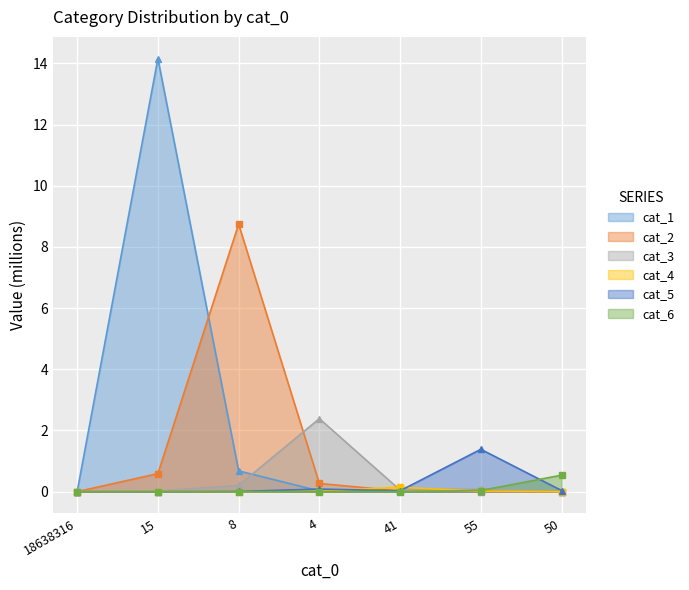

How many lines are shown in the chart?

6